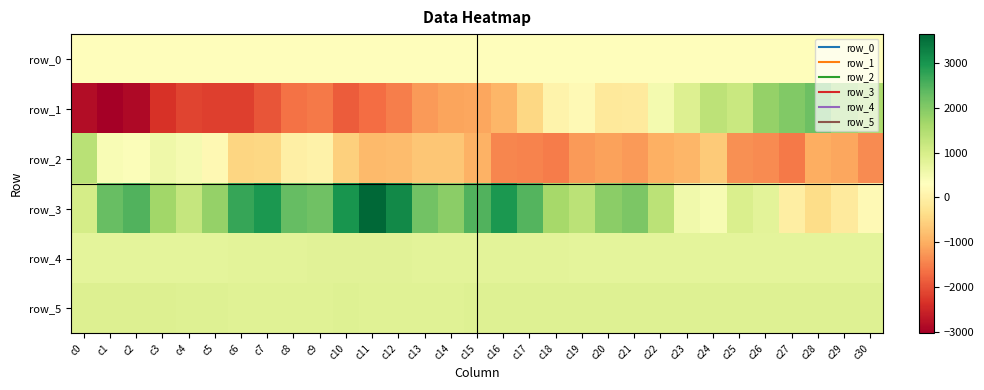

How many values in the row_1 series are below -1089?

15